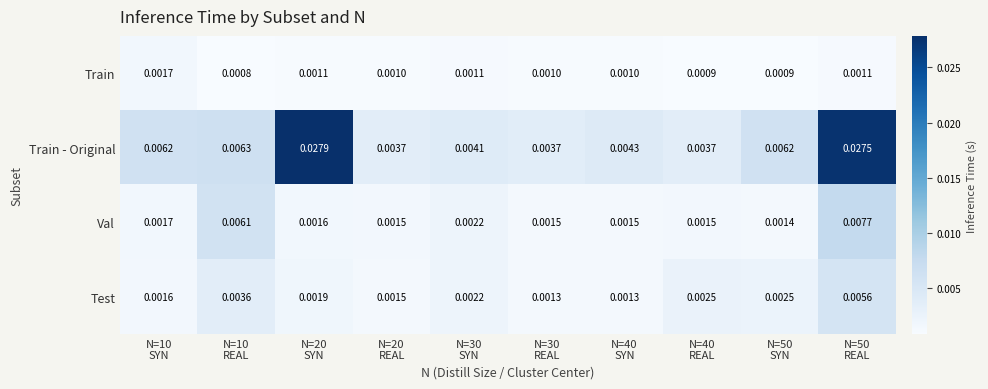

At which category is the sum across all series the highest?

N=50
REAL